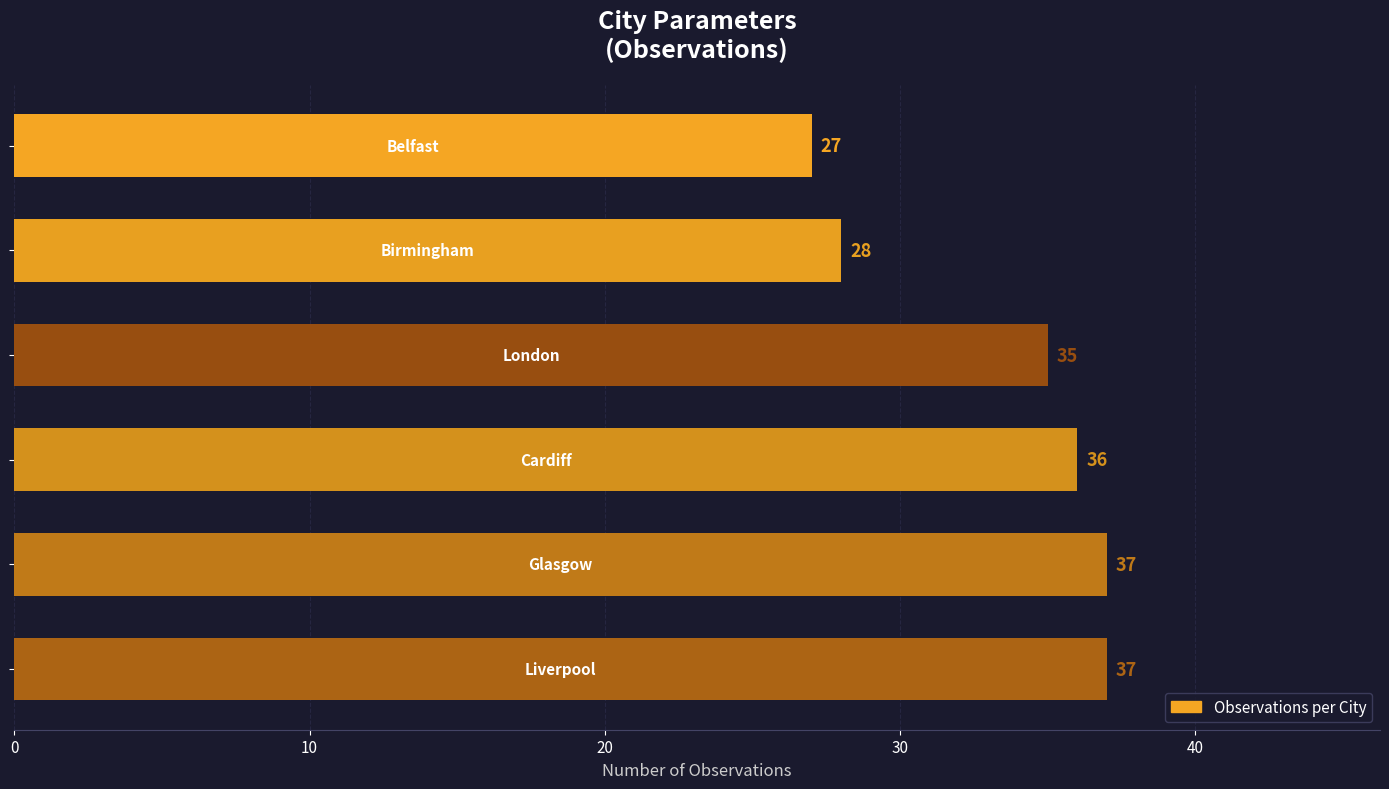

What is the difference between the maximum and minimum values?

10